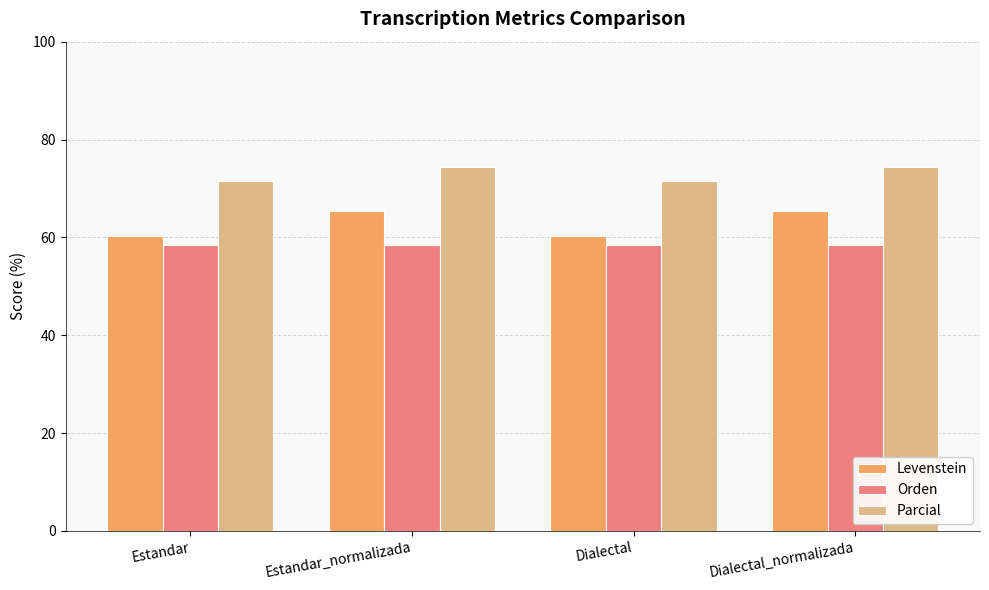

What is the total value across all series at Estandar_normalizada?

198.2